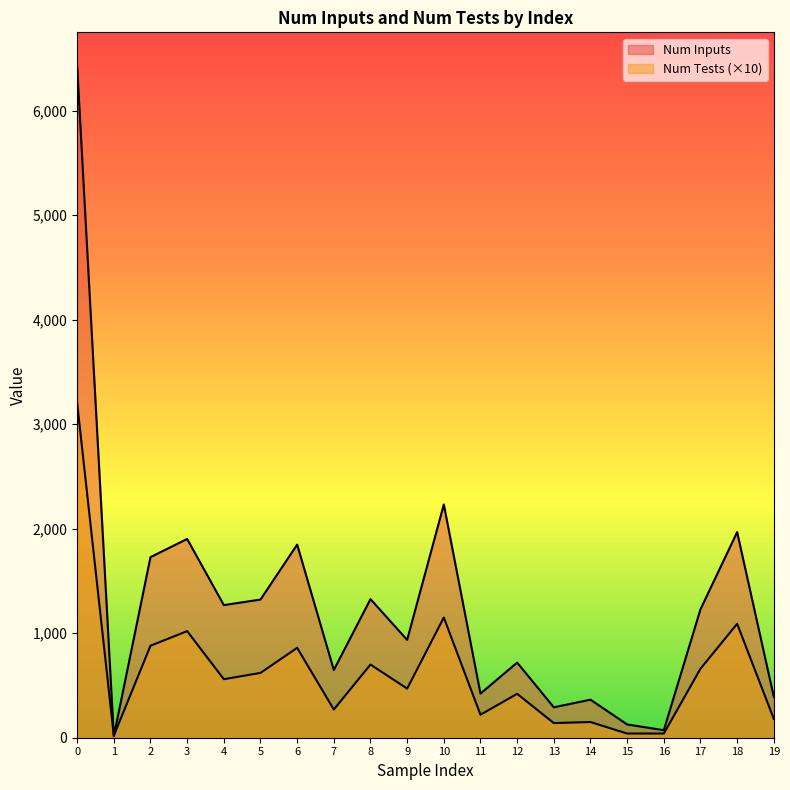

True or false: Num Inputs has more than 1 interior local peaks.

True